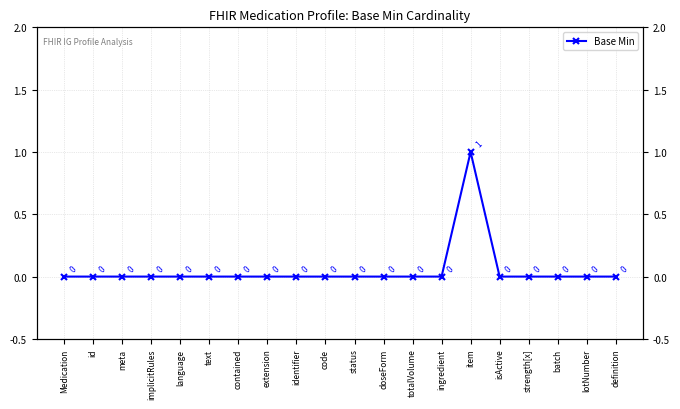

True or false: the data shows 0 at id.

True